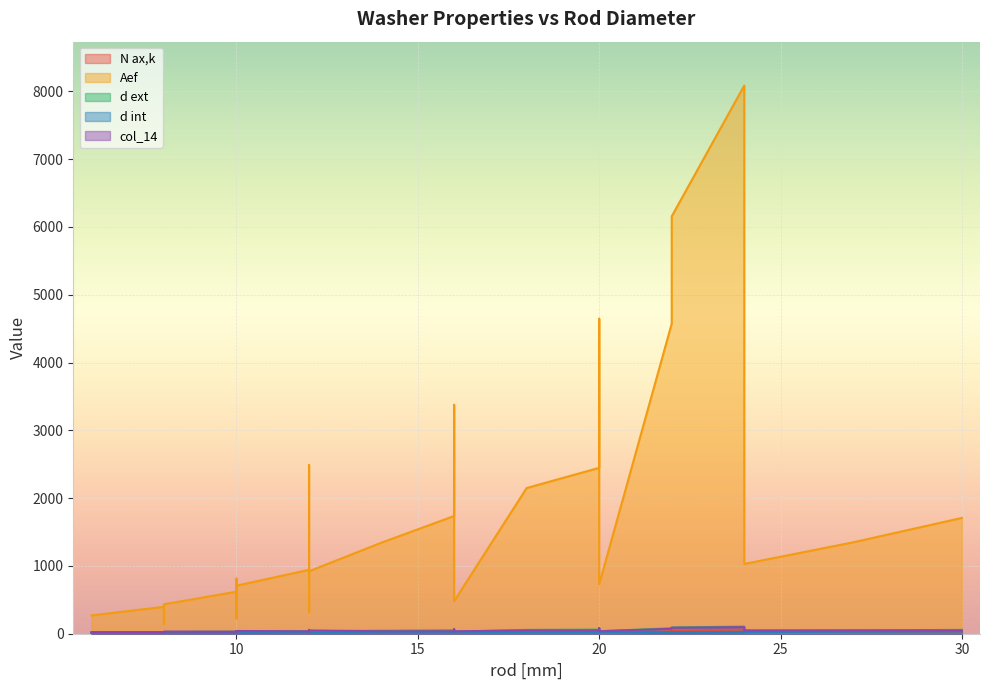

Which series has the widest spread of values?

Aef